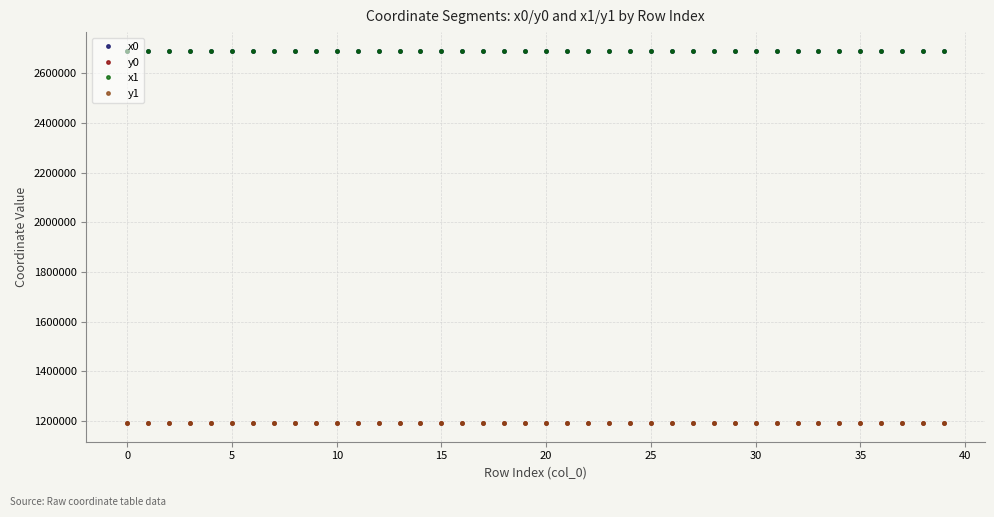

How many values in the x0 series exceed 2691362?

20